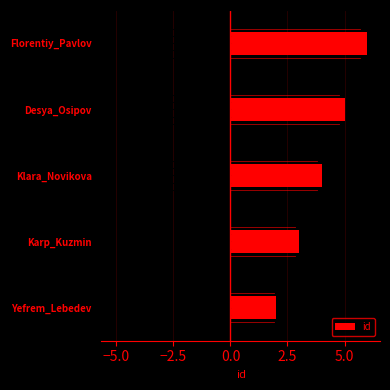

Is it true that id equals 2 at Yefrem_Lebedev?

True